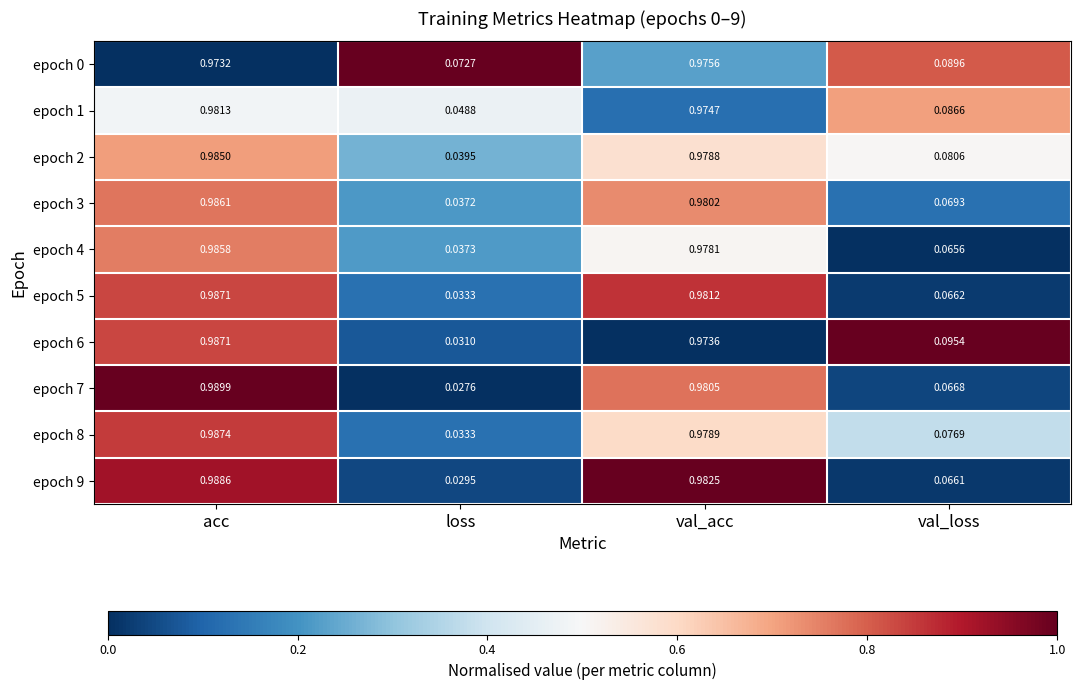

Rank the categories by epoch 4 value from highest to lowest.

acc, val_acc, val_loss, loss